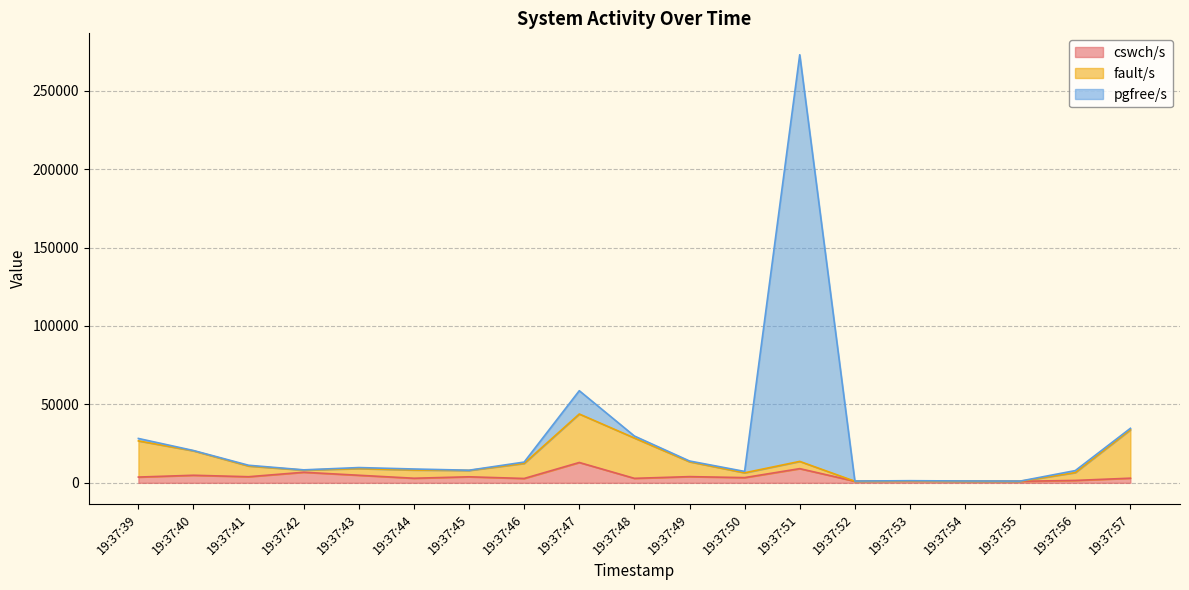

Does the chart have visible grid lines?

Yes